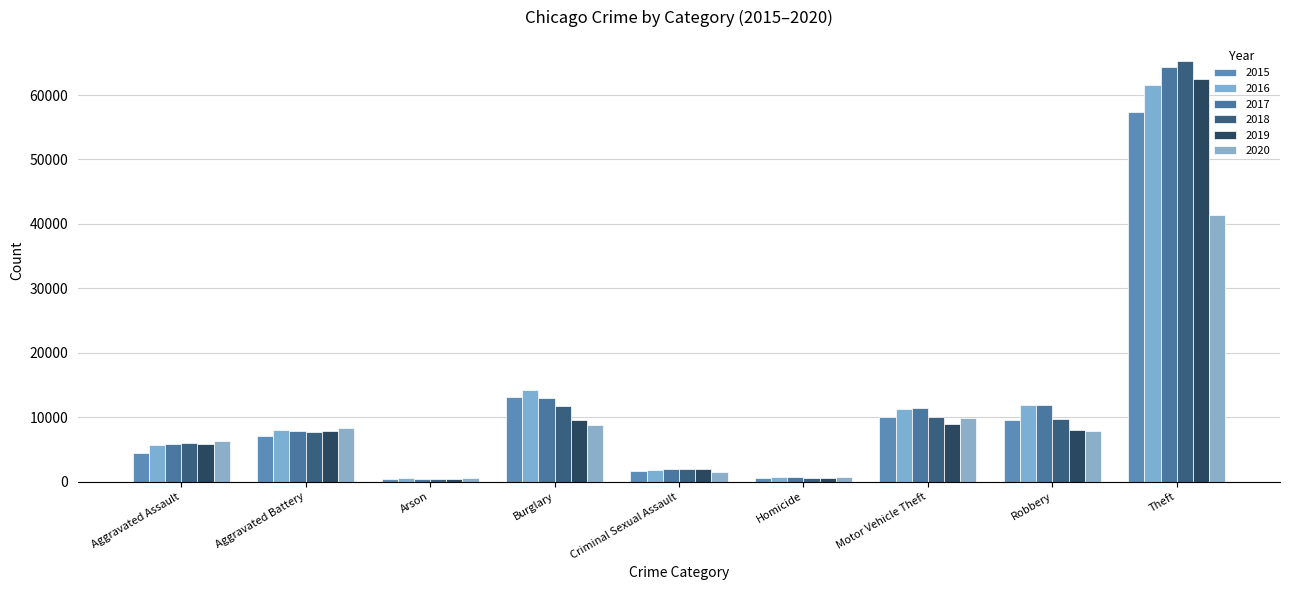

Which category has the highest value across all series?

Theft